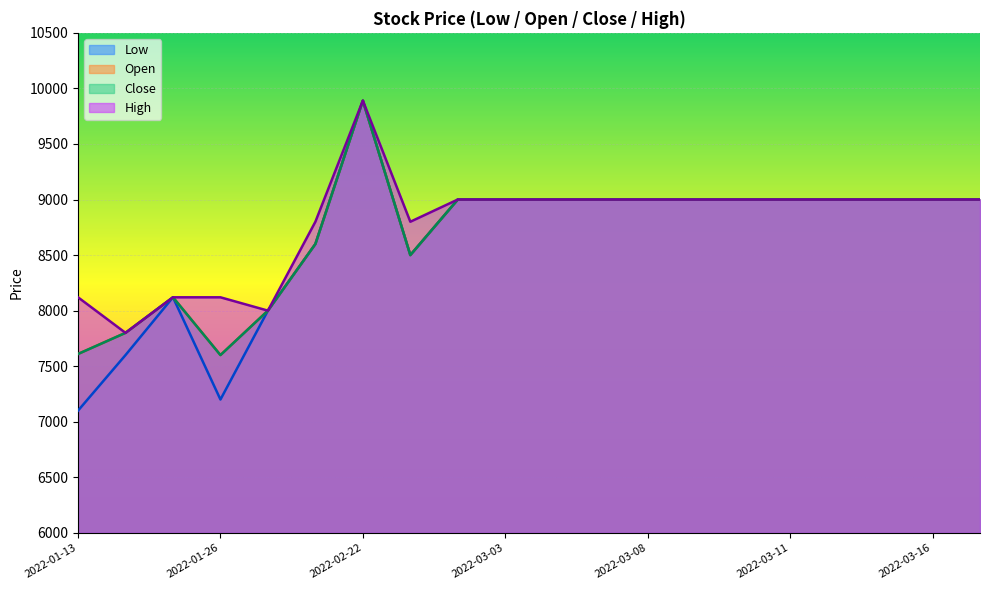

The Open series shows 15563 at 2022-03-02. True or false?

False